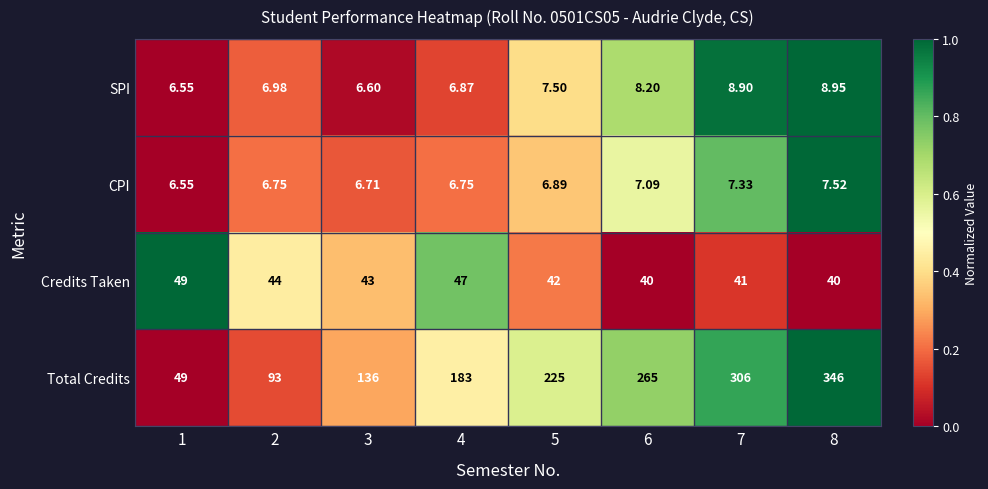

How many series are shown in this chart?

4